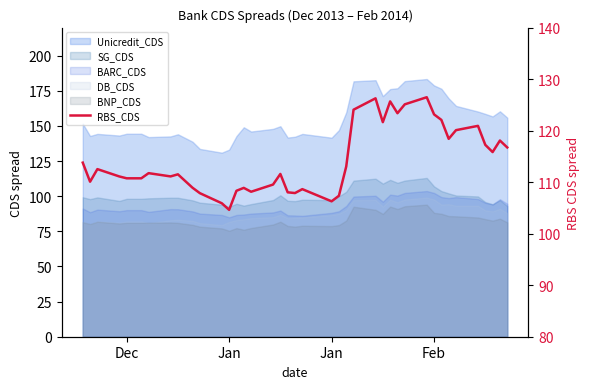

Does the chart display data point markers on the line(s)?

No